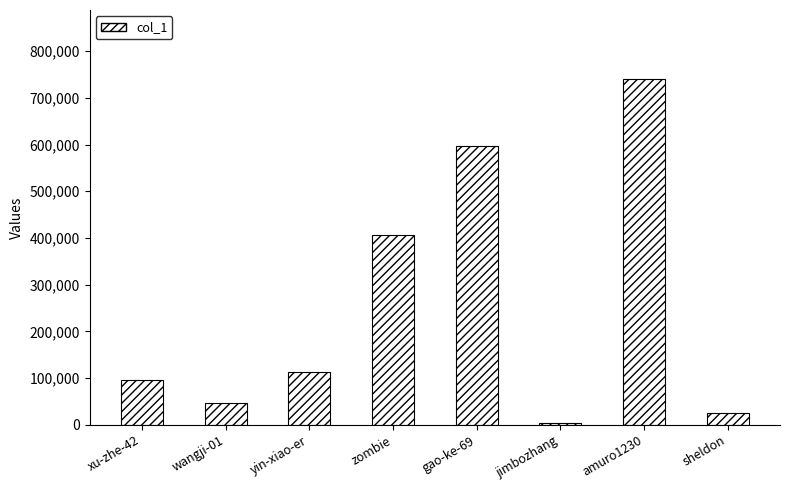

What is the change in value from gao-ke-69 to amuro1230?

+142849